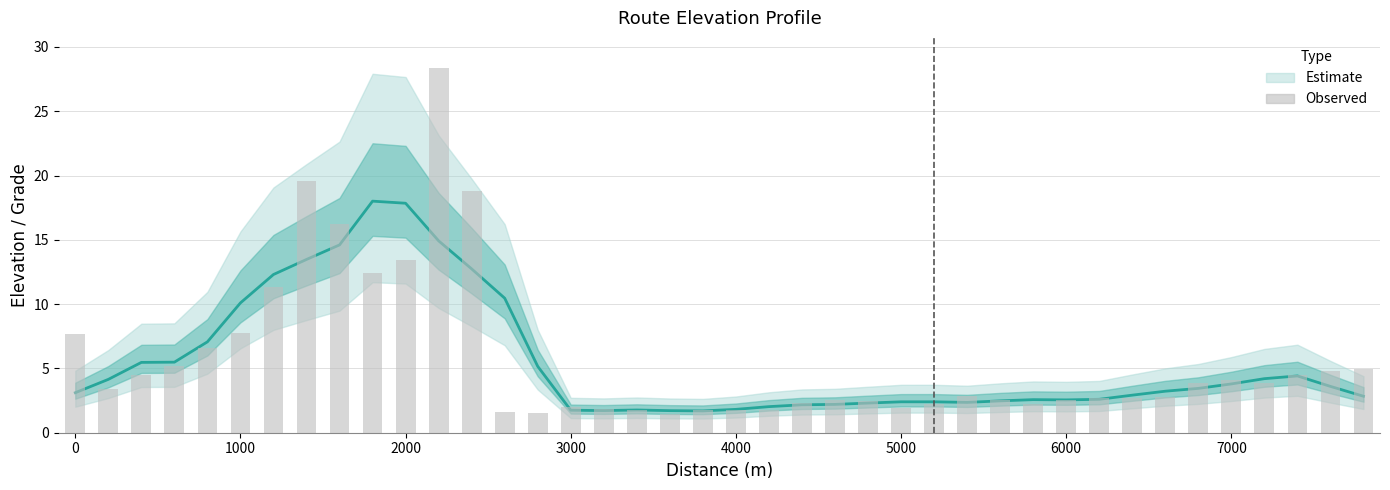

Rank the series by their maximum value, from highest to lowest.

Observed values, Estimate (line)